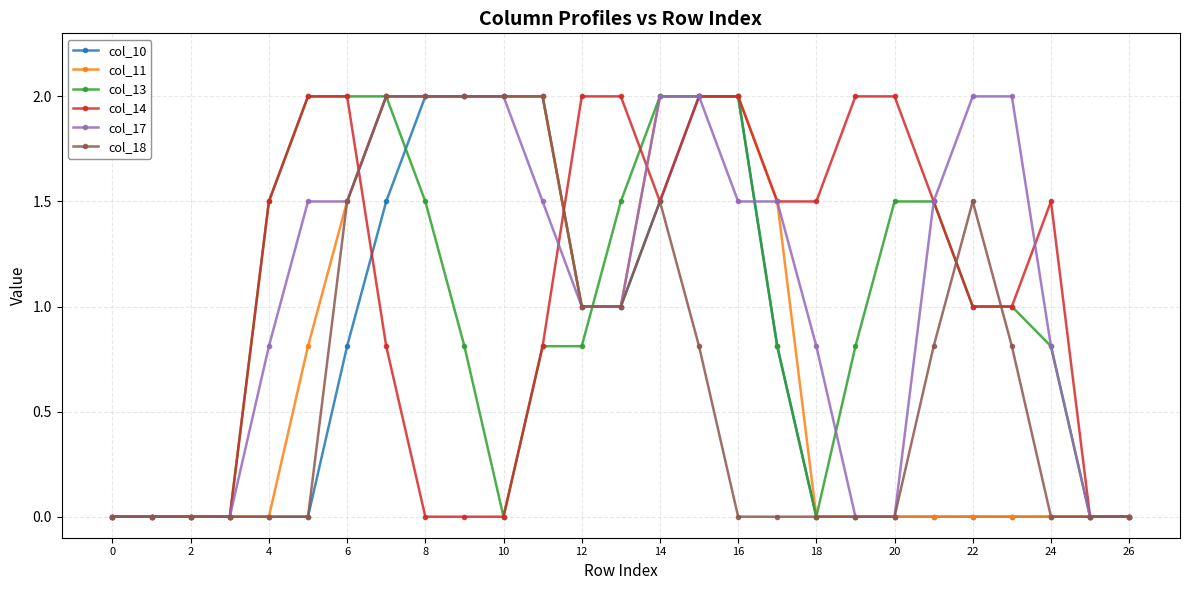

What is the value of the col_10 point at the 7th from the left?

0.8